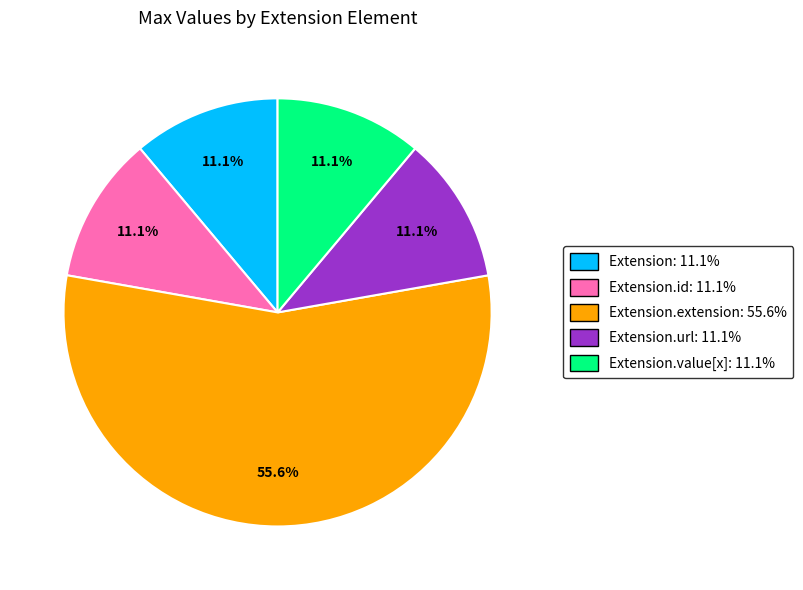

Is there any slice that represents more than half of the pie?

Yes